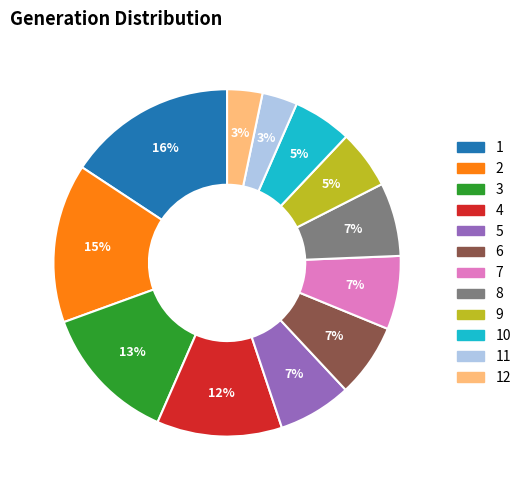

Do 4 and 6 together represent more than half of the pie?

No